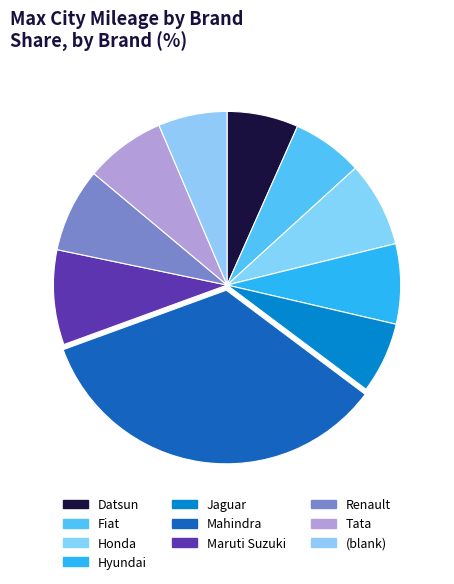

Approximately how many times larger is the value at Hyundai compared to Fiat?

1.1